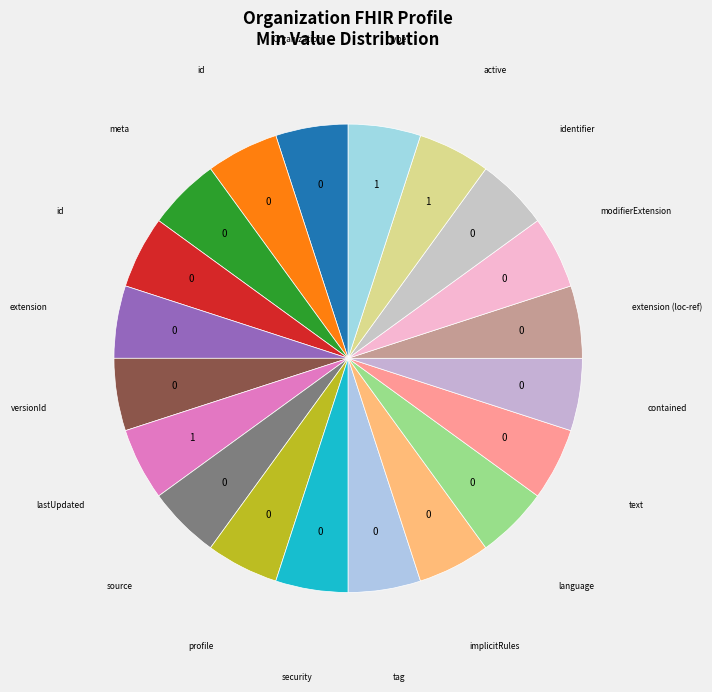

How many slices are in this pie chart?

20